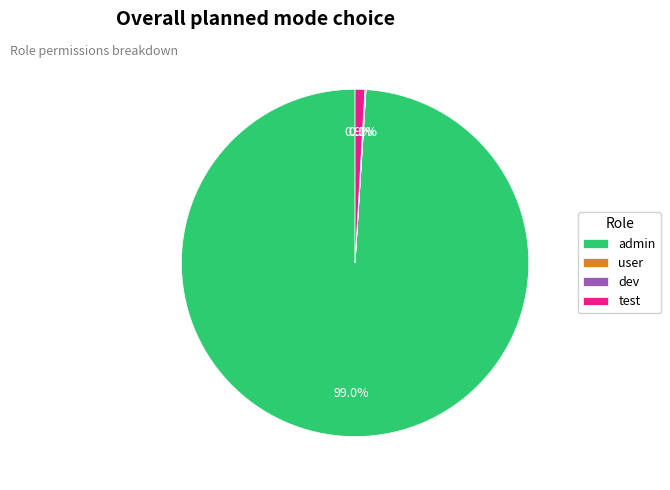

Is there a majority slice in this chart?

Yes